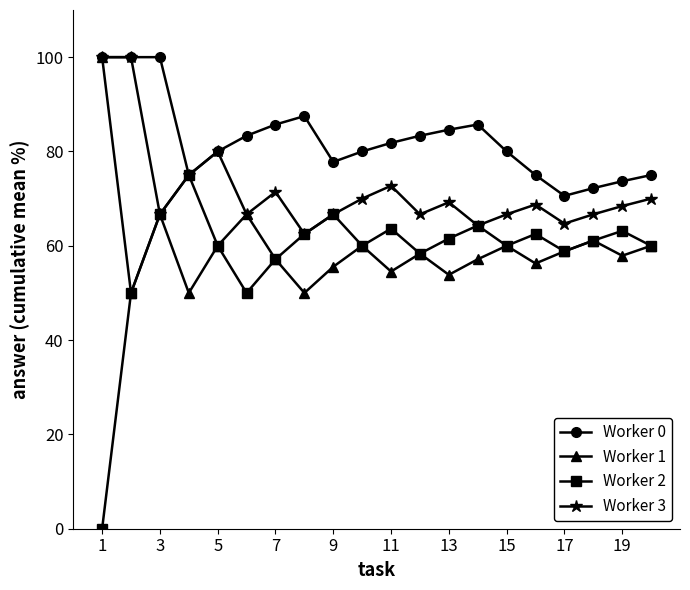

What is the average value of the Worker 3 series?

71.9